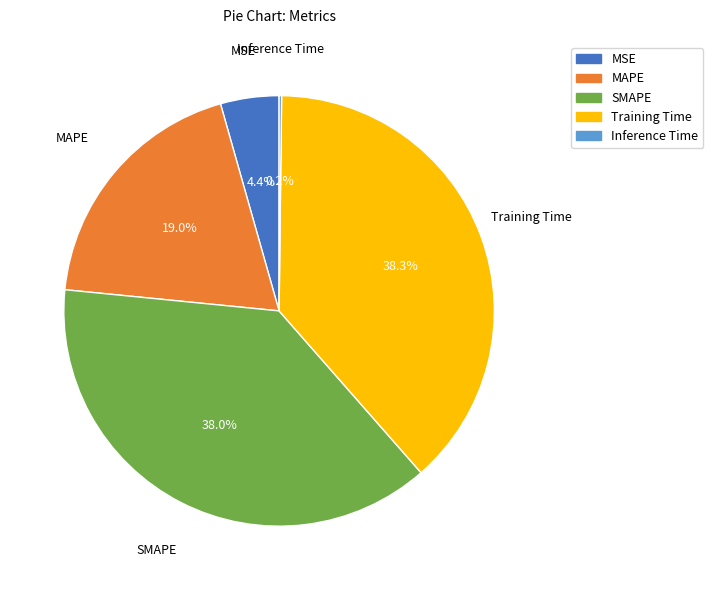

What percentage is NOT represented by MAPE?

81.0%